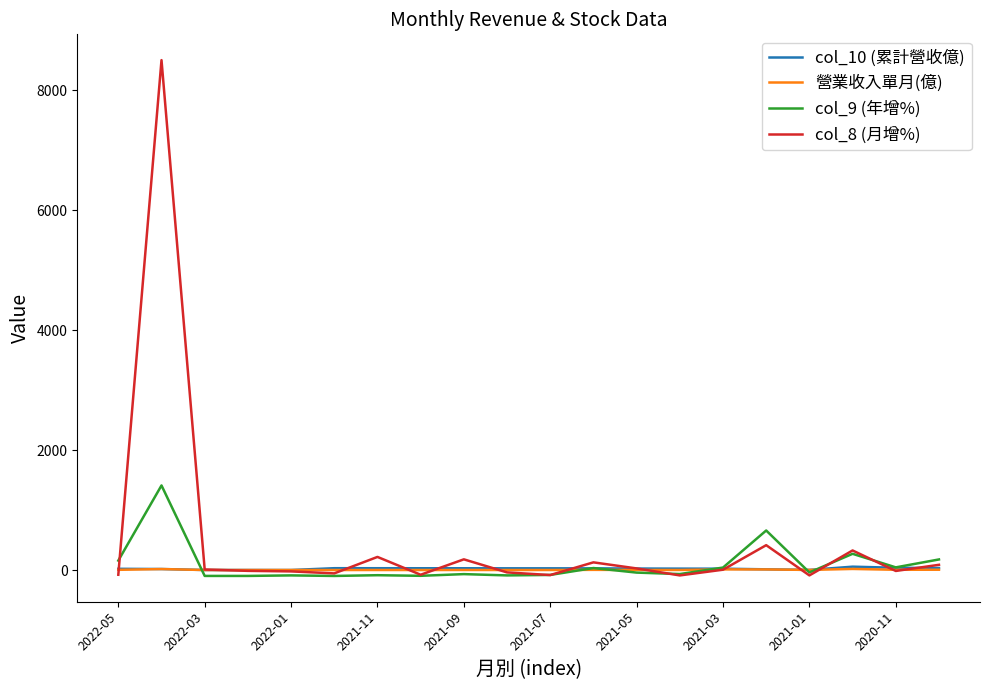

What is the maximum value shown in the chart?

8498.7